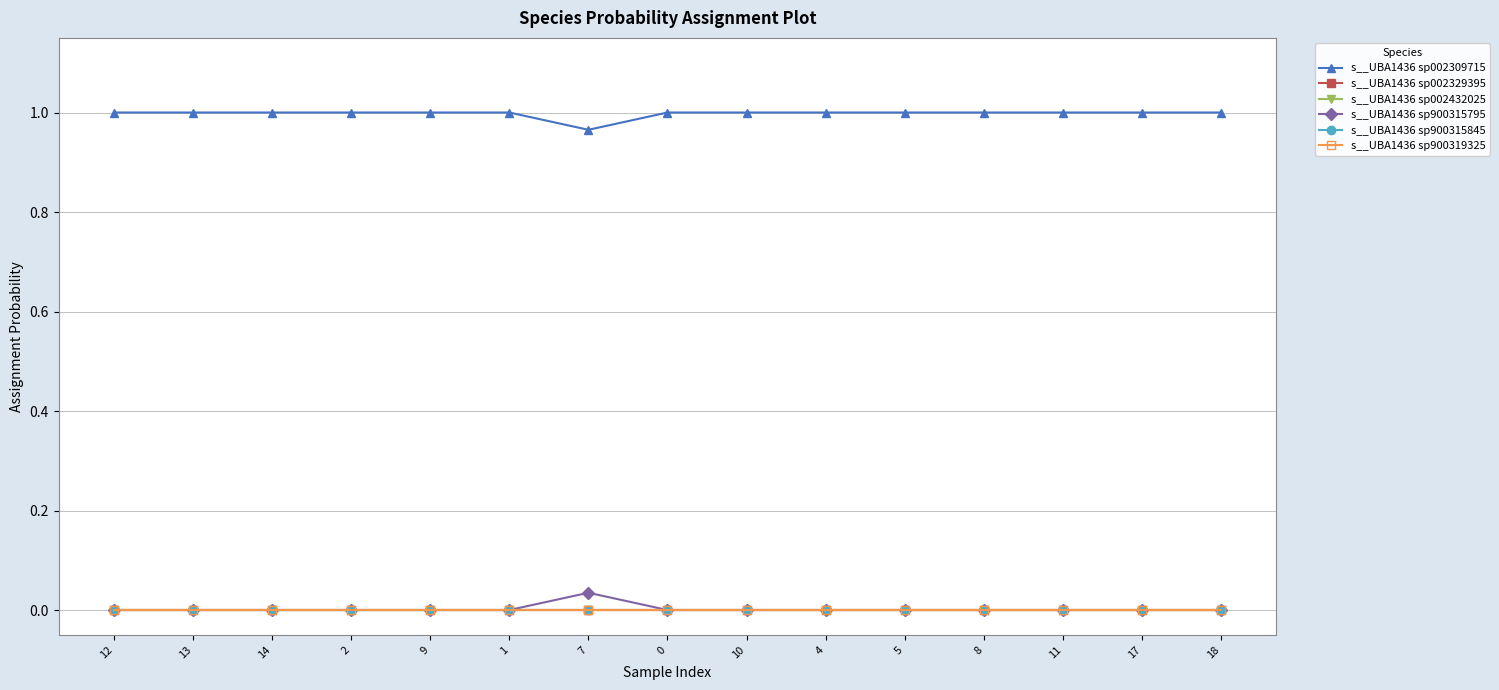

Is this an area chart (filled region under the line)?

No